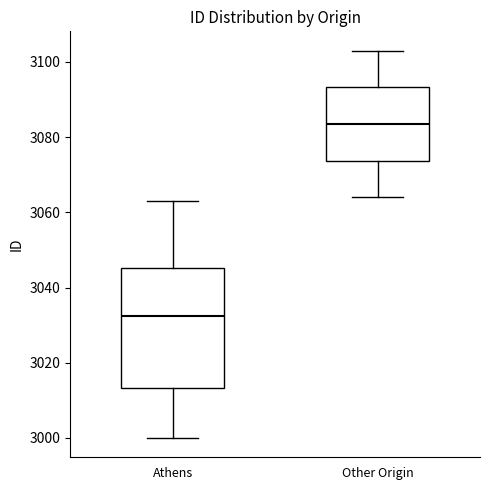

Which box is the tallest, from its lower edge to its upper edge?

Athens